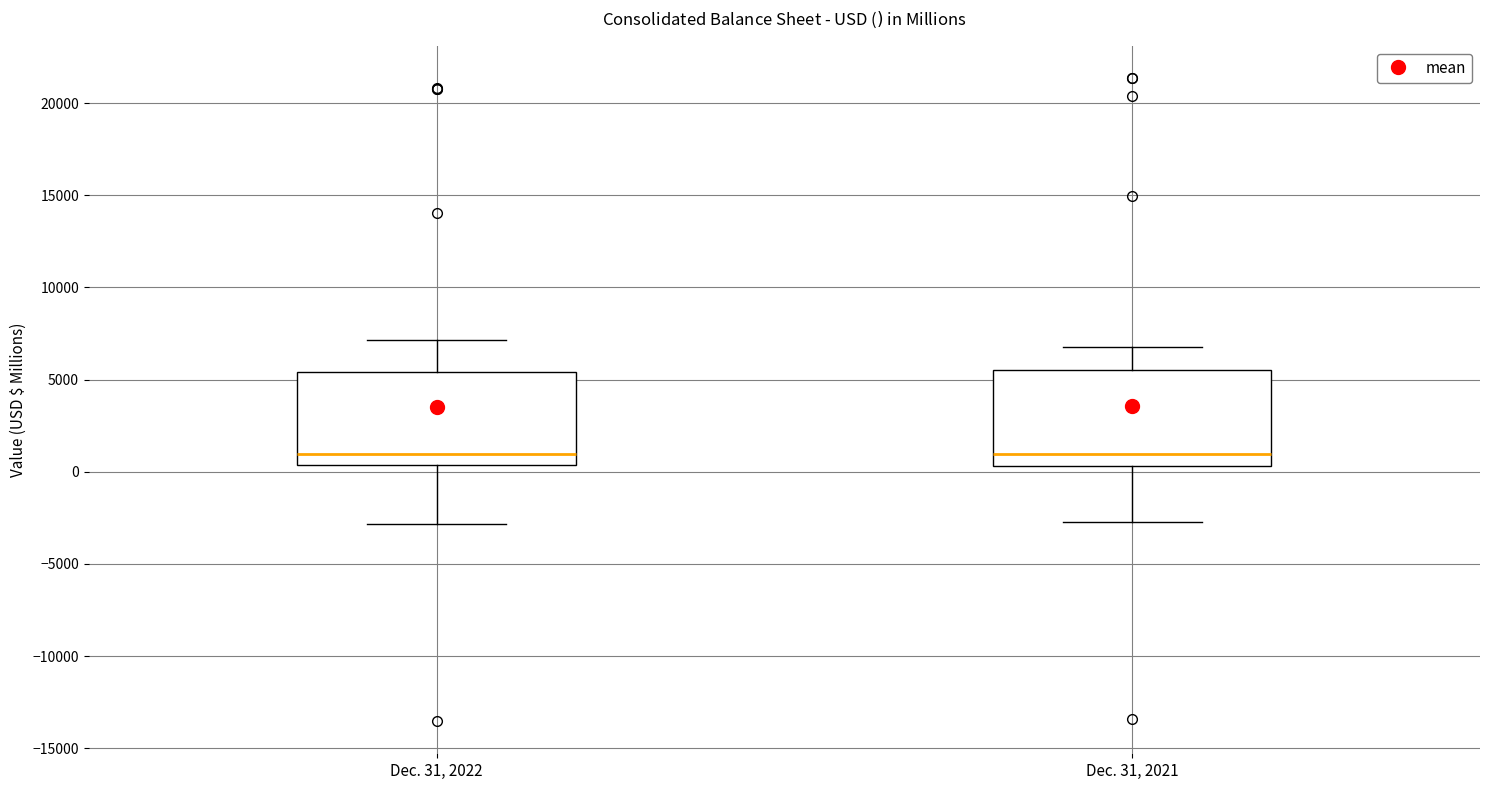

Where does the lower whisker of the box for Dec. 31, 2021 end on the y-axis? The values are not printed on the chart, so give them approximately, as read against the axis.

-2500